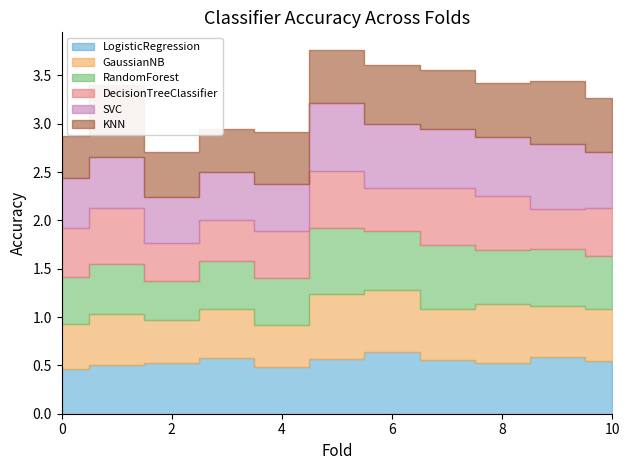

What is the value of the SVC point at the 8th from the left?

0.6